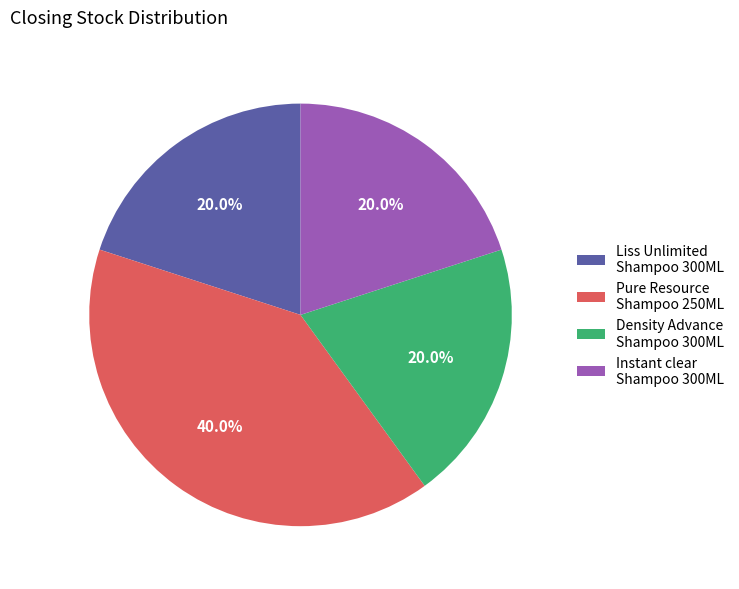

Does Liss Unlimited Shampoo 300ML represent more than half of the total?

No